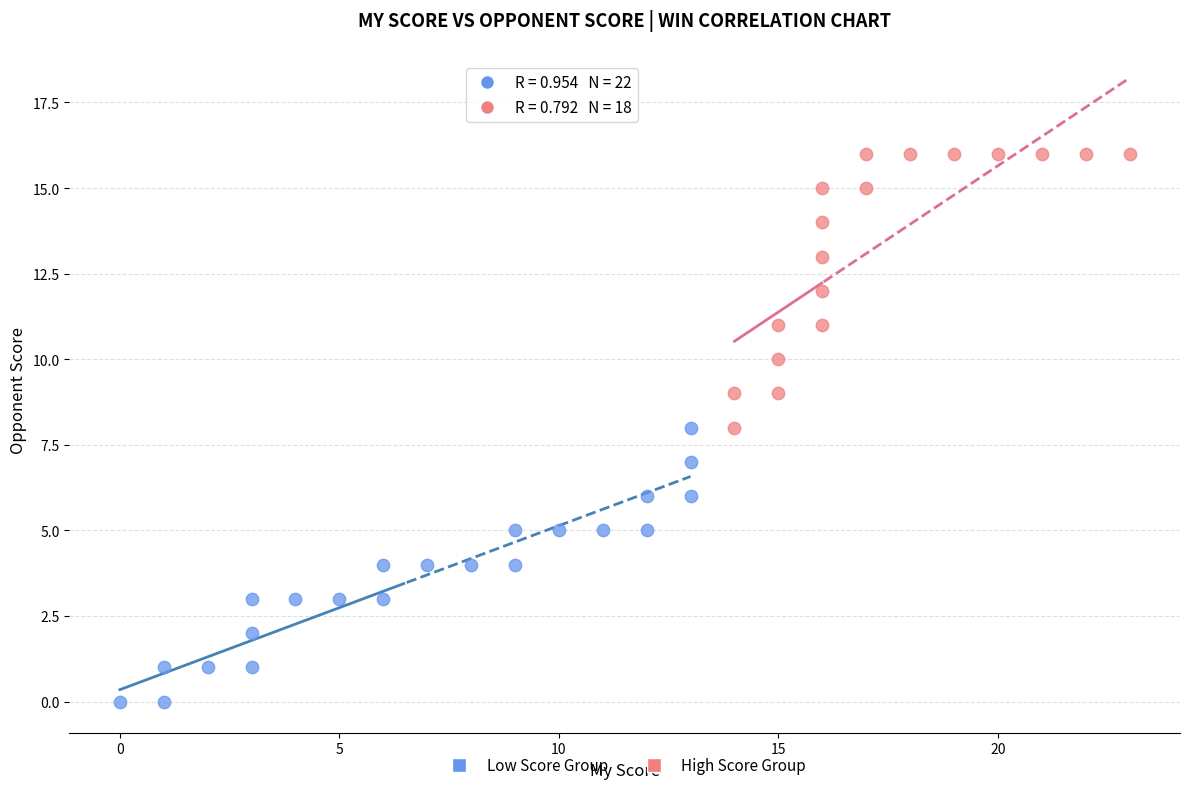

Which series reaches the minimum Y coordinate?

Low Score Group